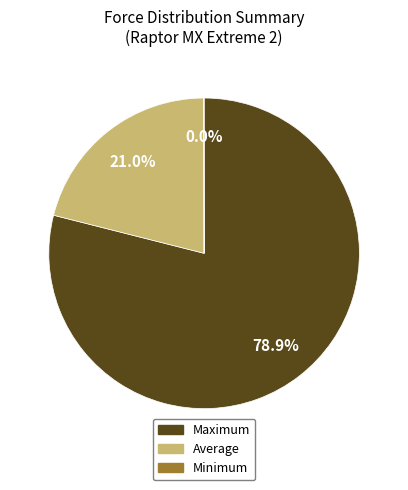

Between Average and Maximum, which is larger?

Maximum